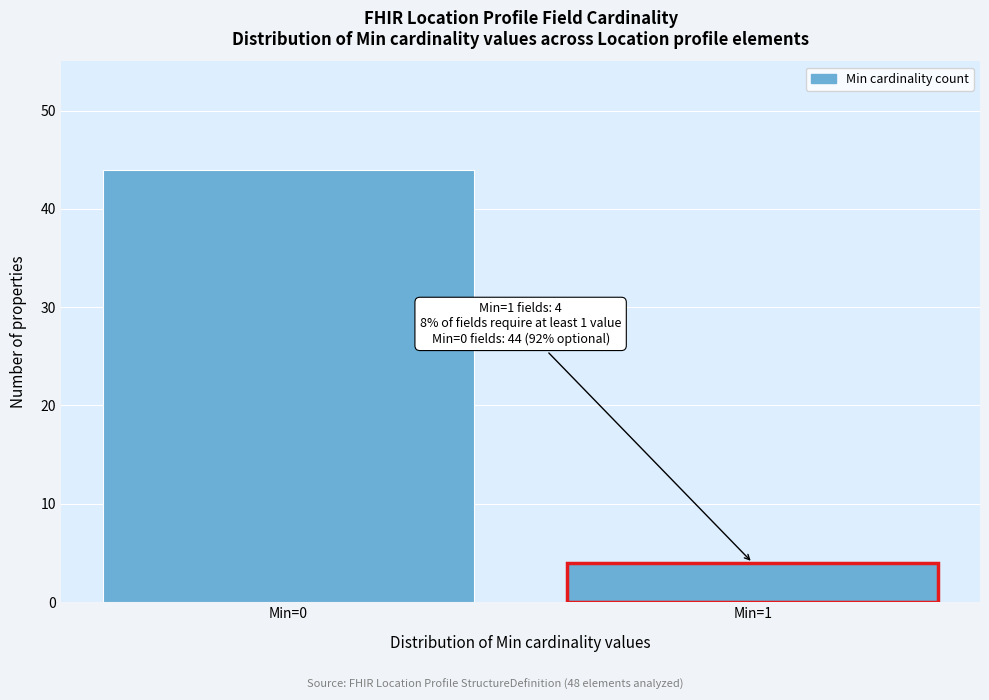

Reading left to right, extract all data points from this chart.

44	4